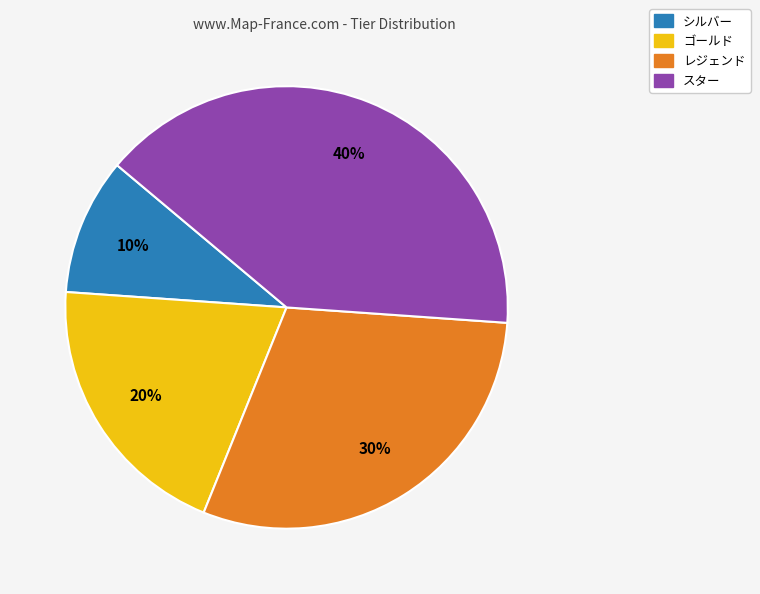

Does any single category account for the majority?

No